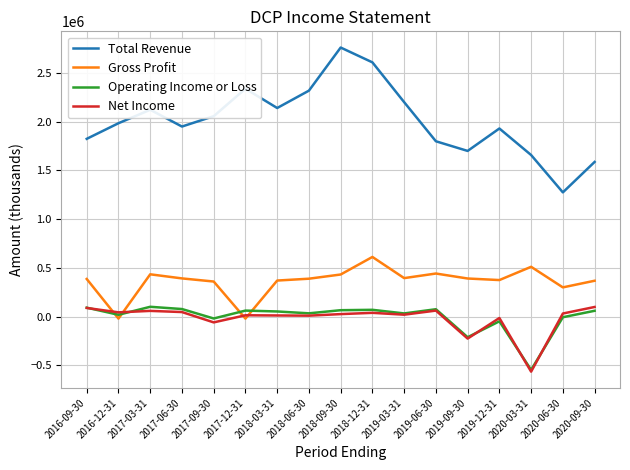

What is the average value of the Gross Profit series?

359824